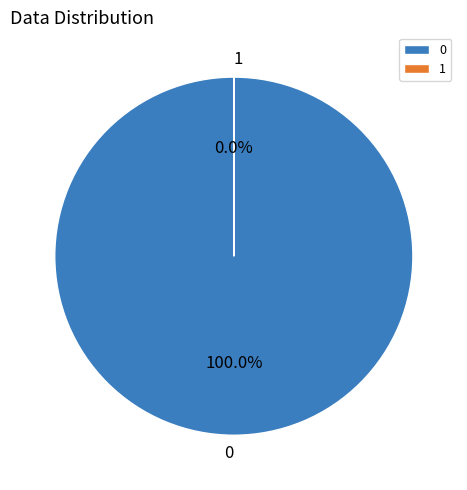

Rank the categories by value from highest to lowest.

0, 1